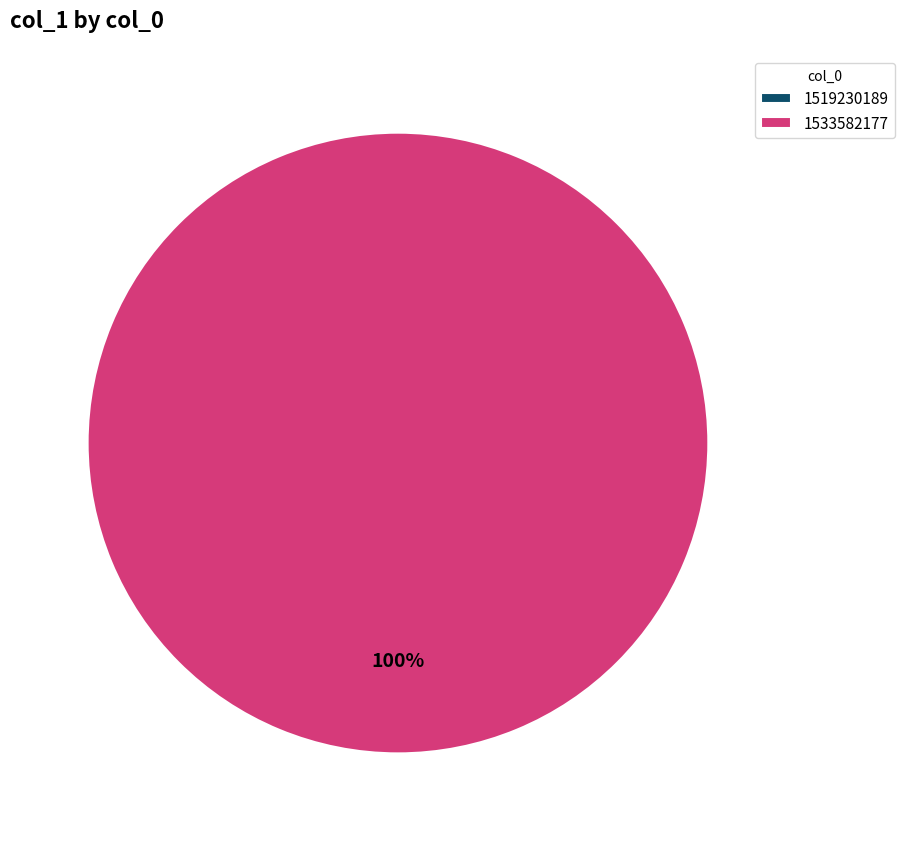

The 1533582177 slice represents 99% of the pie. True or false?

False